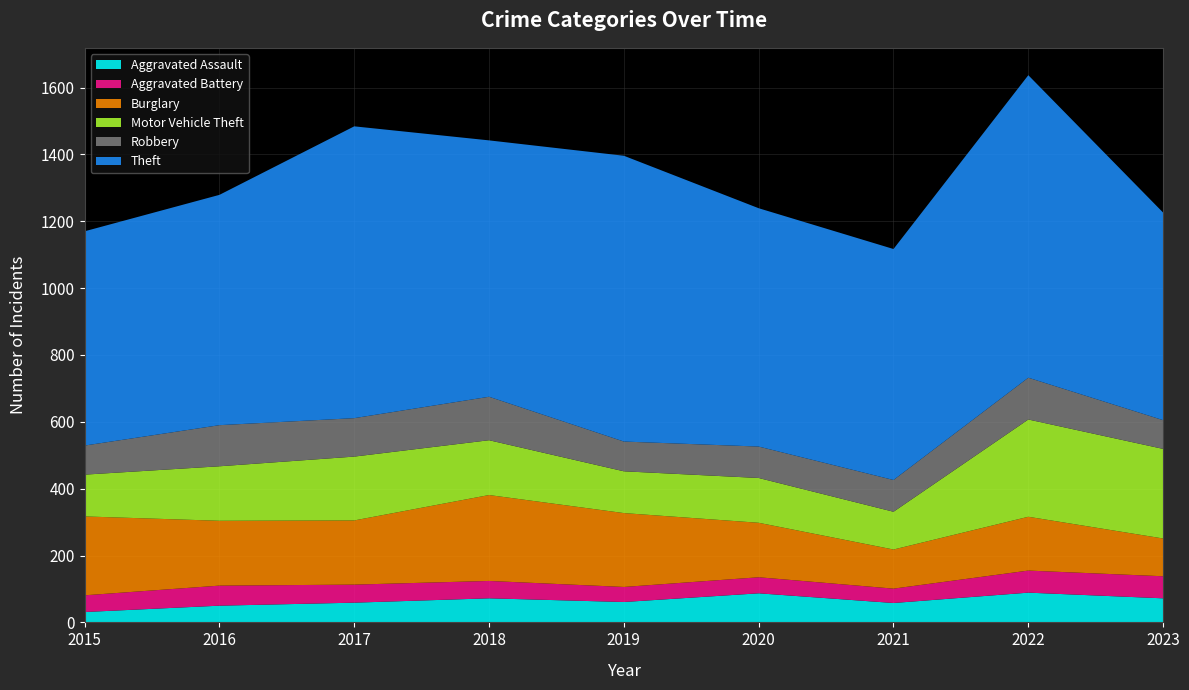

Reading left to right, extract all data points from this chart.

Aggravated Assault: 31	50	59	72	61	87	58	89	72
Aggravated Battery: 50	60	54	52	45	48	43	66	66
Burglary: 236	194	192	257	221	163	117	161	113
Motor Vehicle Theft: 125	163	191	164	125	134	113	291	268
Robbery: 87	123	115	130	89	94	95	125	86
Theft: 641	689	873	767	855	713	691	905	621